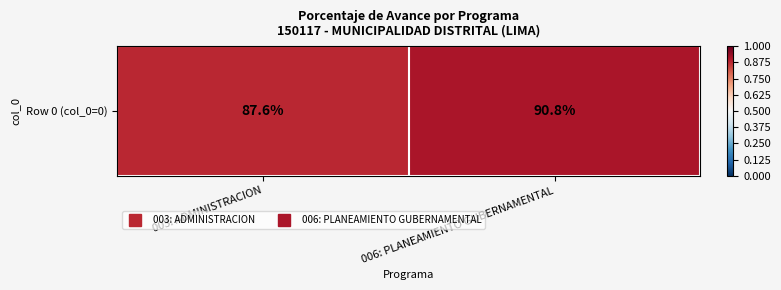

Reading right to left, what are all the values shown in this chart?

90.8	87.6